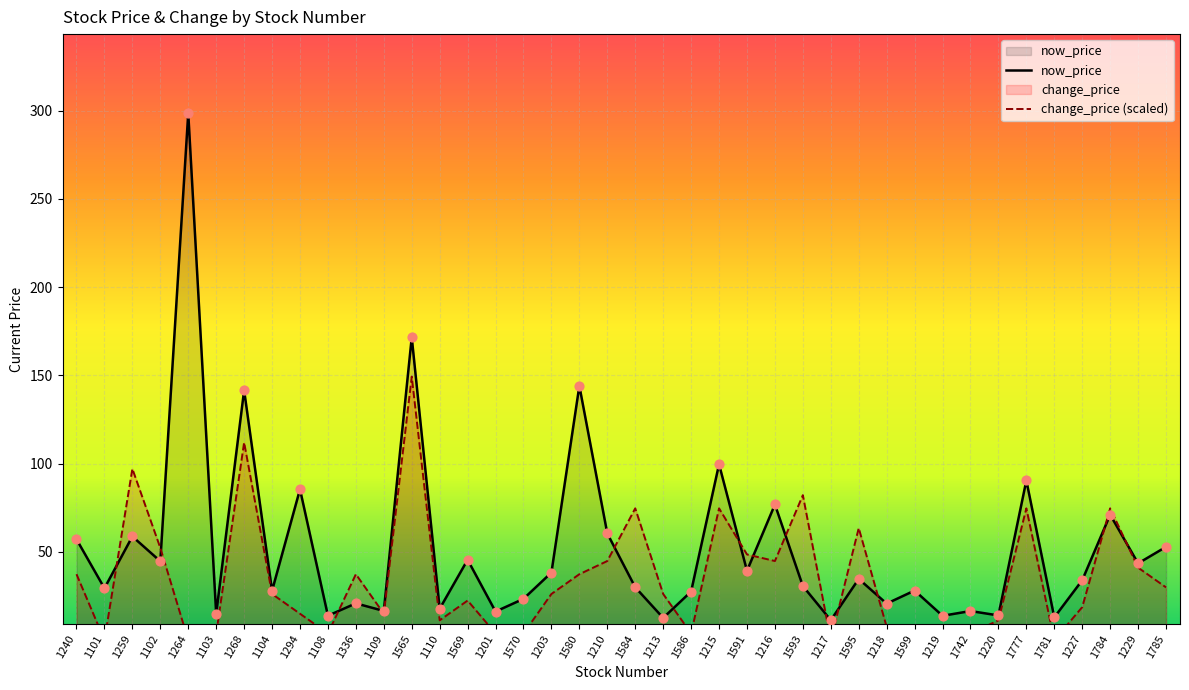

Which series reaches the maximum Y coordinate?

now_price